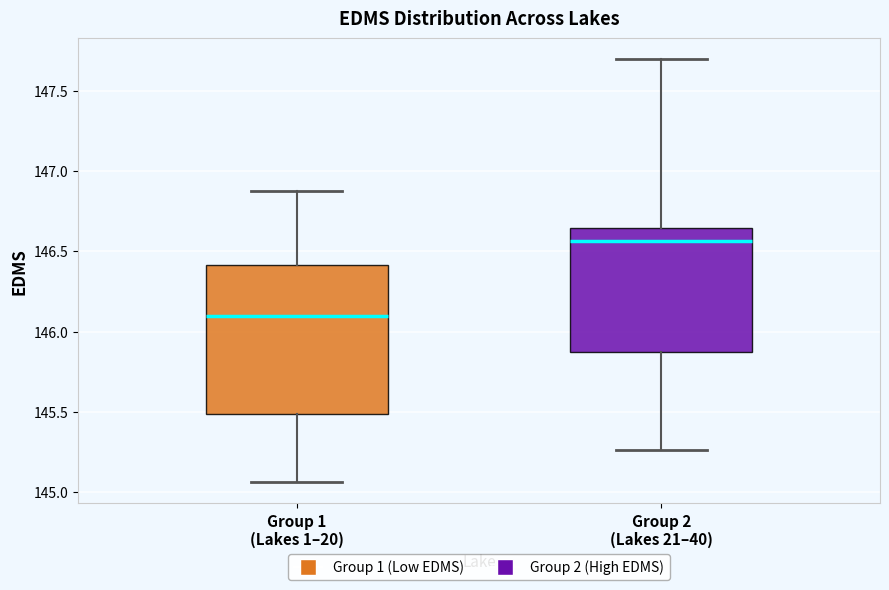

Which box has the highest median line?

Group 2 (Lakes 21–40)